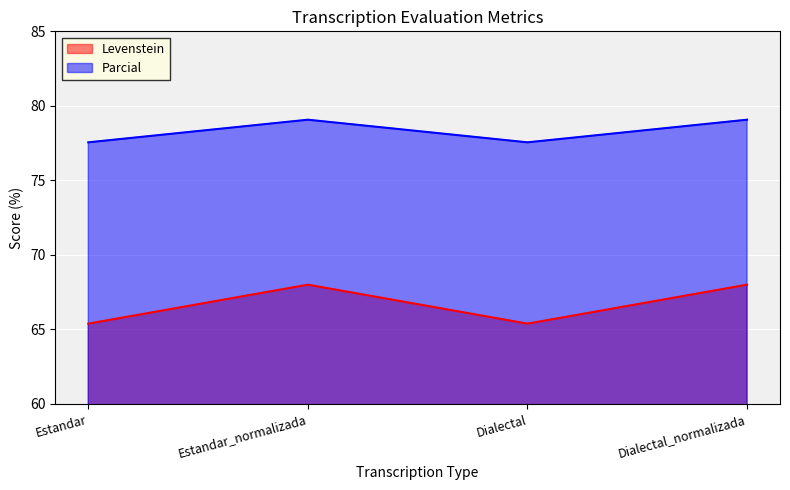

What is the total value across all series at Dialectal?

142.9